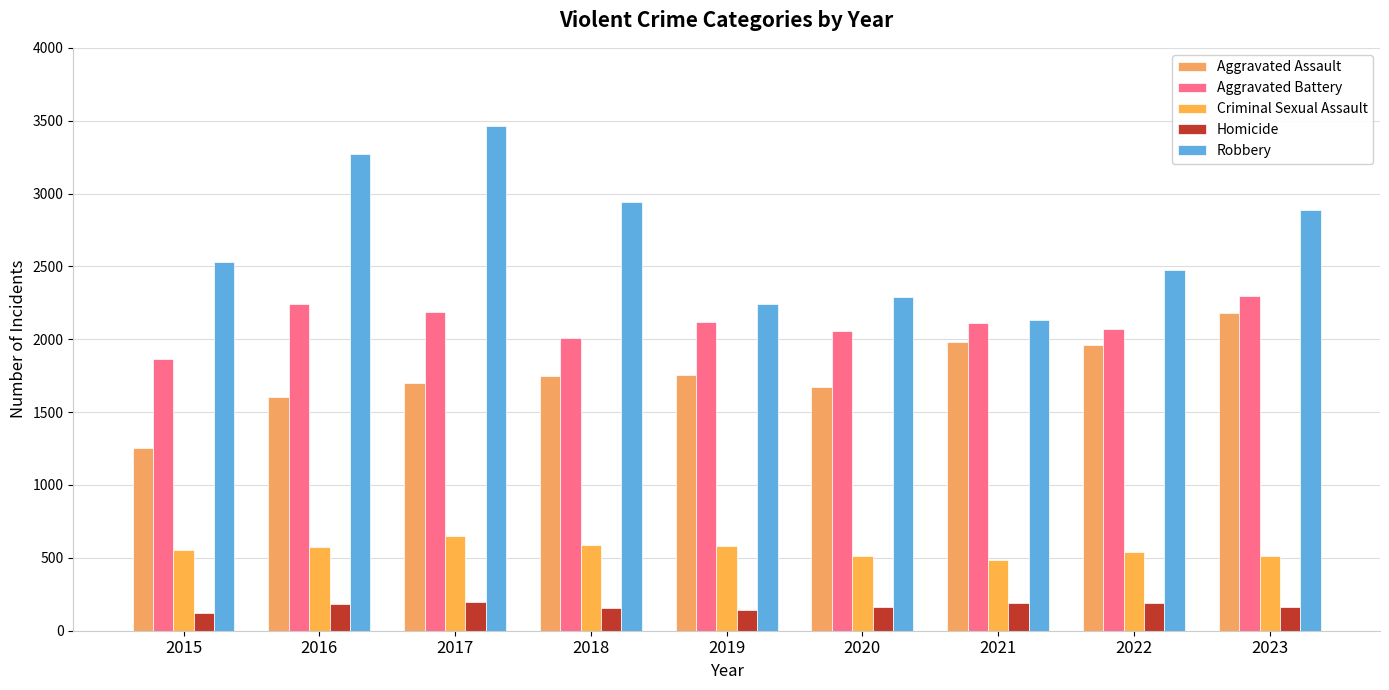

What are all the series names shown in the legend?

Aggravated Assault, Aggravated Battery, Criminal Sexual Assault, Homicide, Robbery